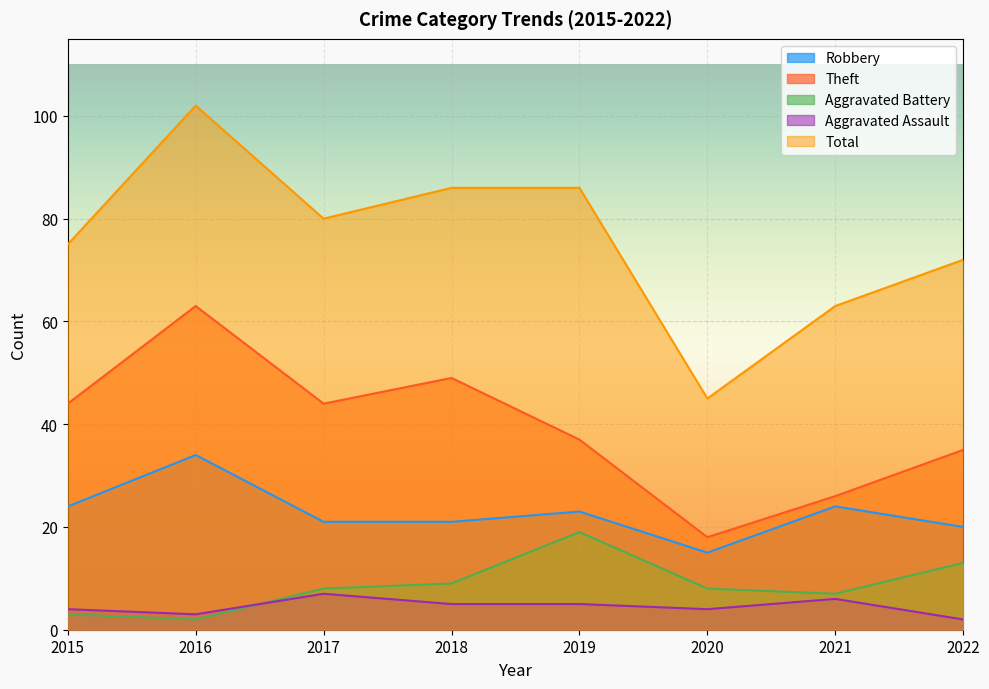

List the labels in order of Aggravated Battery value, largest first.

2019, 2022, 2018, 2017, 2020, 2021, 2015, 2016